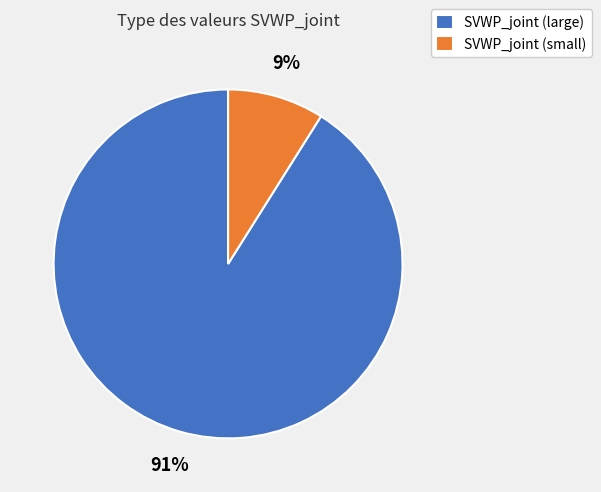

Which slice is the smallest?

SVWP_joint (small)